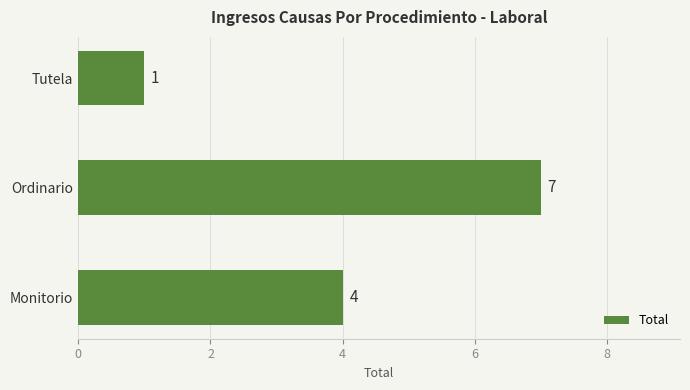

How many data points are less than 4?

1